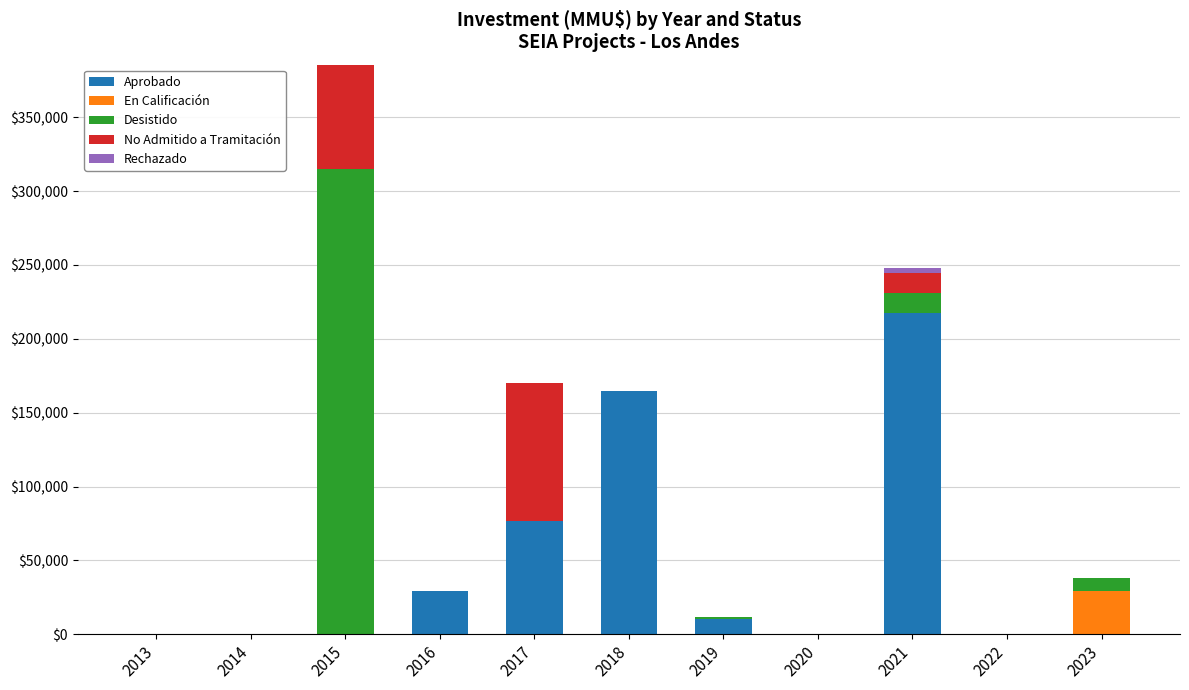

What is the total value across all series at 2018?

165000